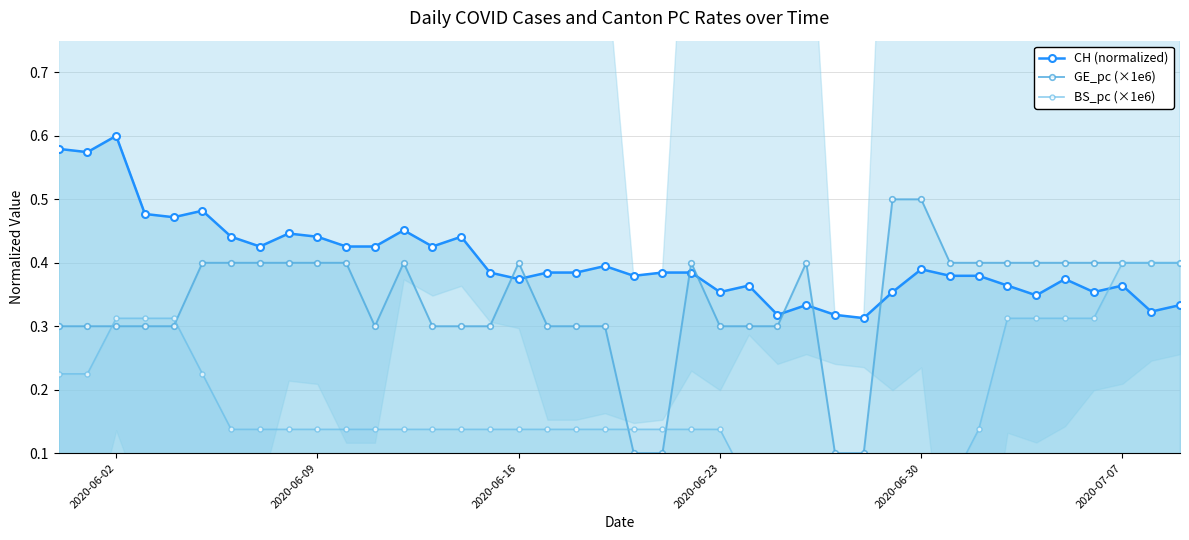

What is the difference between the maximum and minimum values in the CH (normalized) series?

0.3